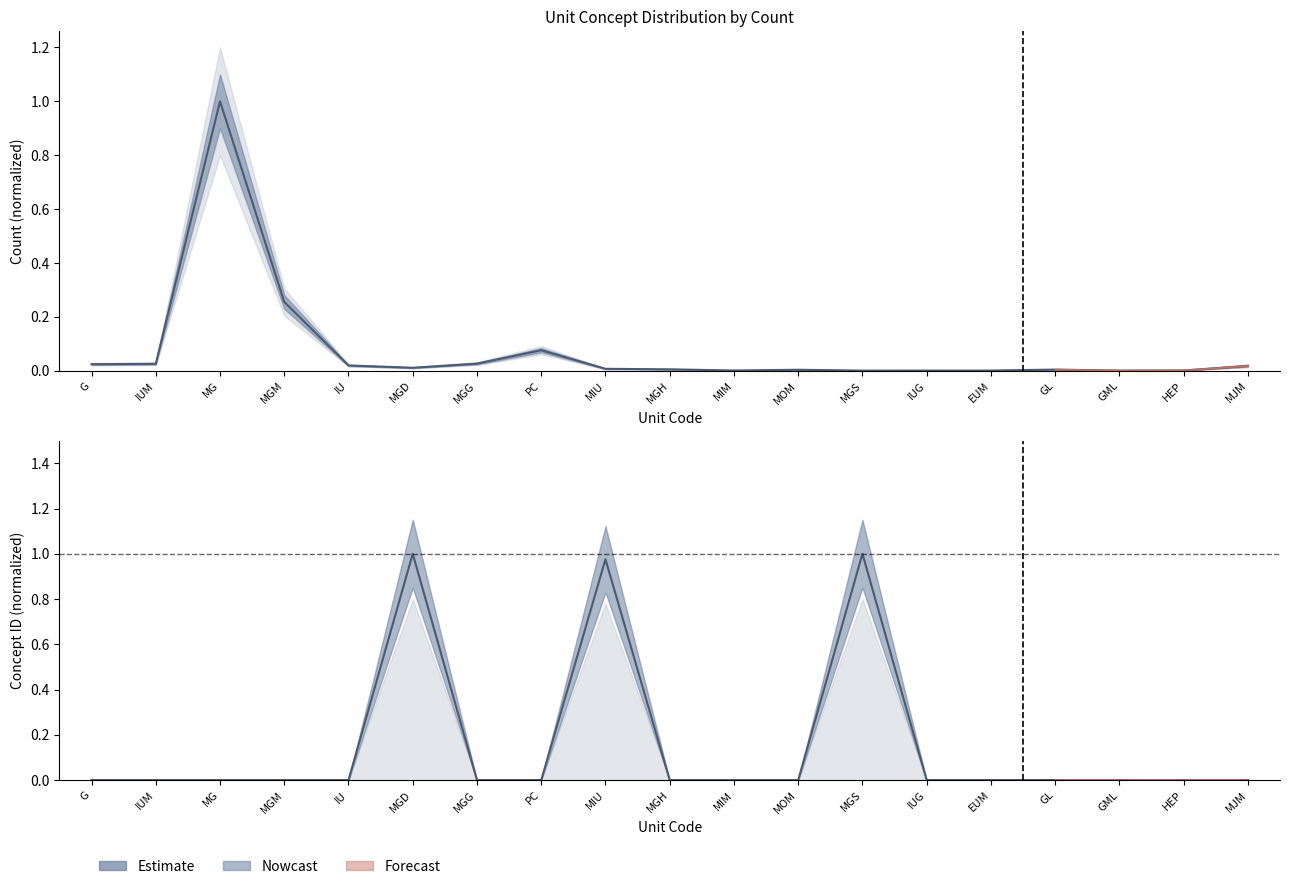

What is the difference between the maximum and minimum values in the concept_id series?

1.0